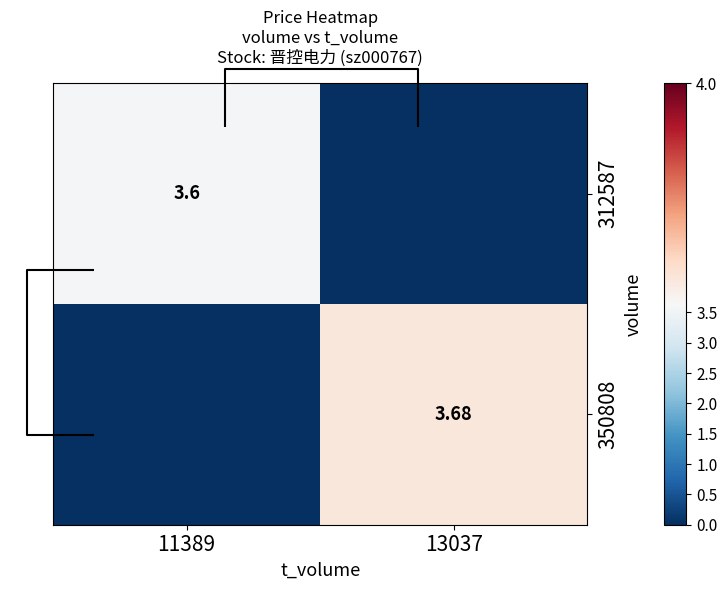

Is the value of 312587 at 11389 greater than the value of 350808 at 13037?

No